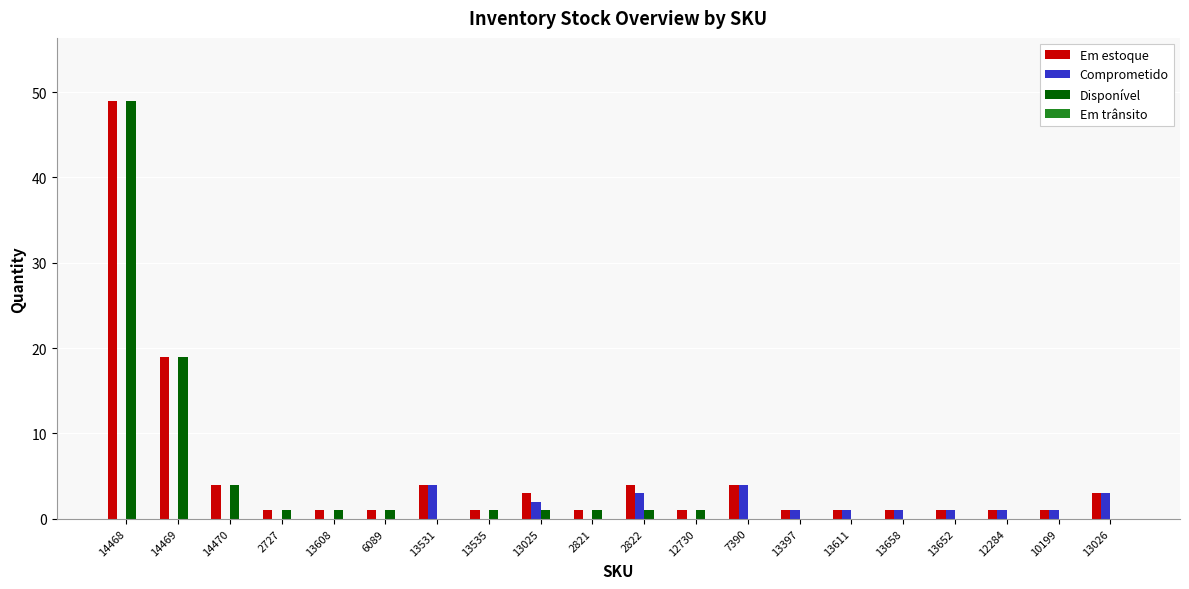

How many data points does each series have?

20